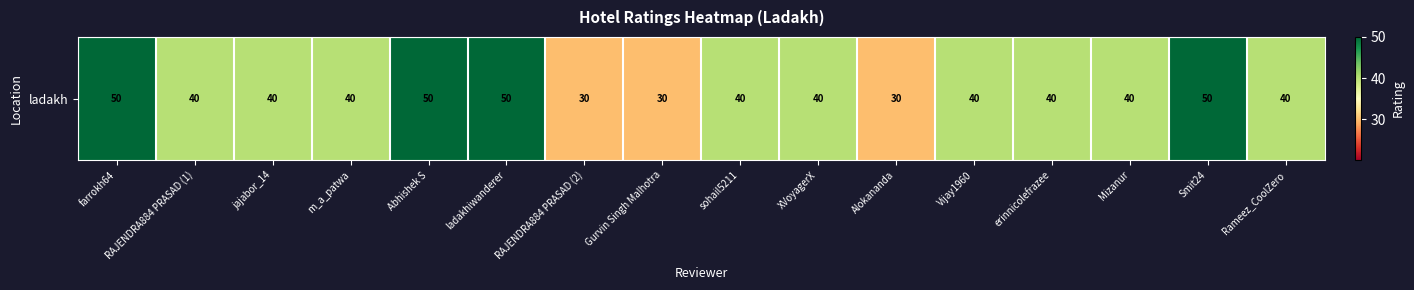

What value does the data have at RAJENDRA884 PRASAD (2)?

30